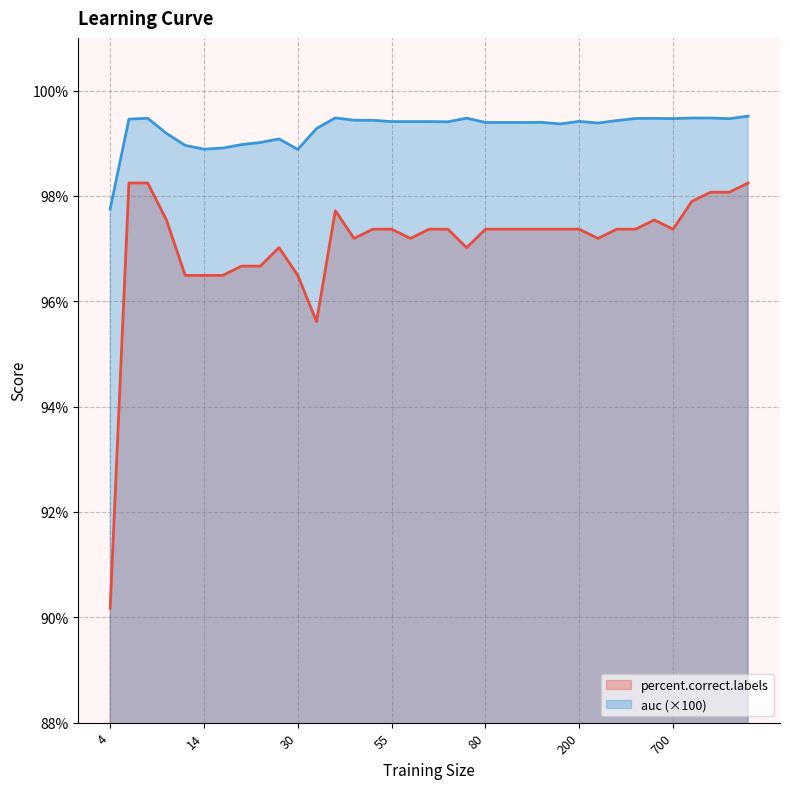

What is the maximum value for auc?

99.5